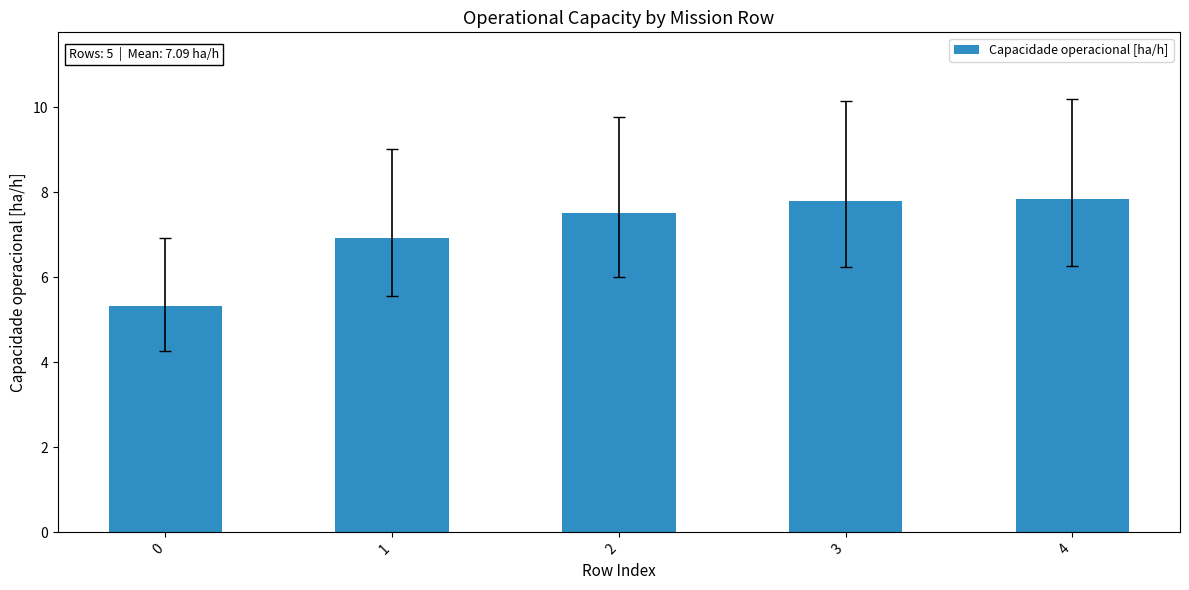

What is the difference between the maximum and second lowest values?

0.9